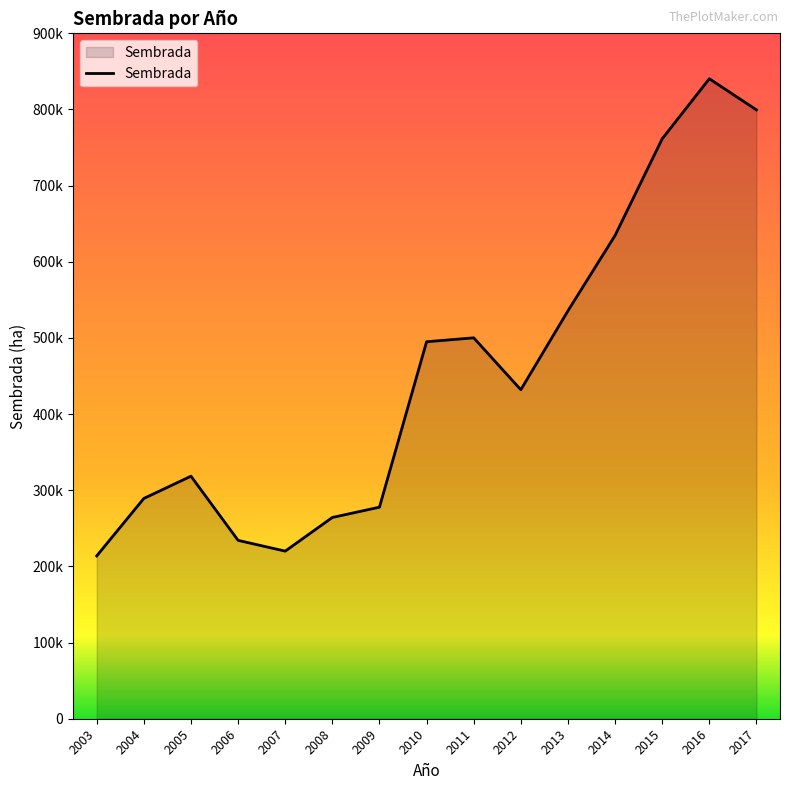

Reading left to right, what are all the values shown in this chart?

2003=213789.0	2004=289261.5	2005=318485.9	2006=234218.1	2007=220071.0	2008=264279.0	2009=277801.1	2010=495032.1	2011=500157.1	2012=432000.8	2013=535598.9	2014=634593.2	2015=761539.4	2016=840378.9	2017=799497.3